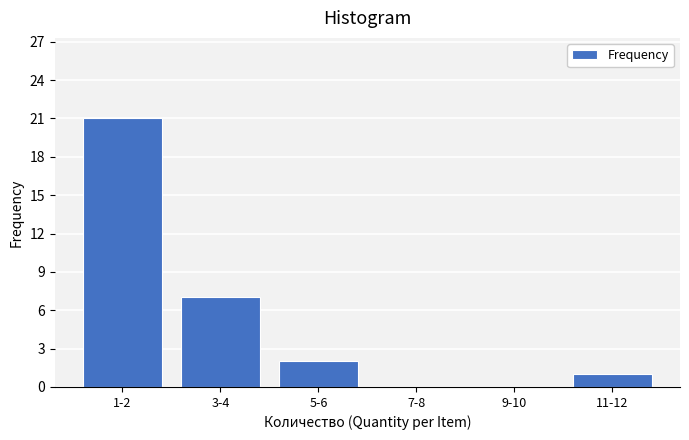

Reading left to right, what are all the values shown in this chart?

1-2=21	3-4=7	5-6=2	7-8=0	9-10=0	11-12=1